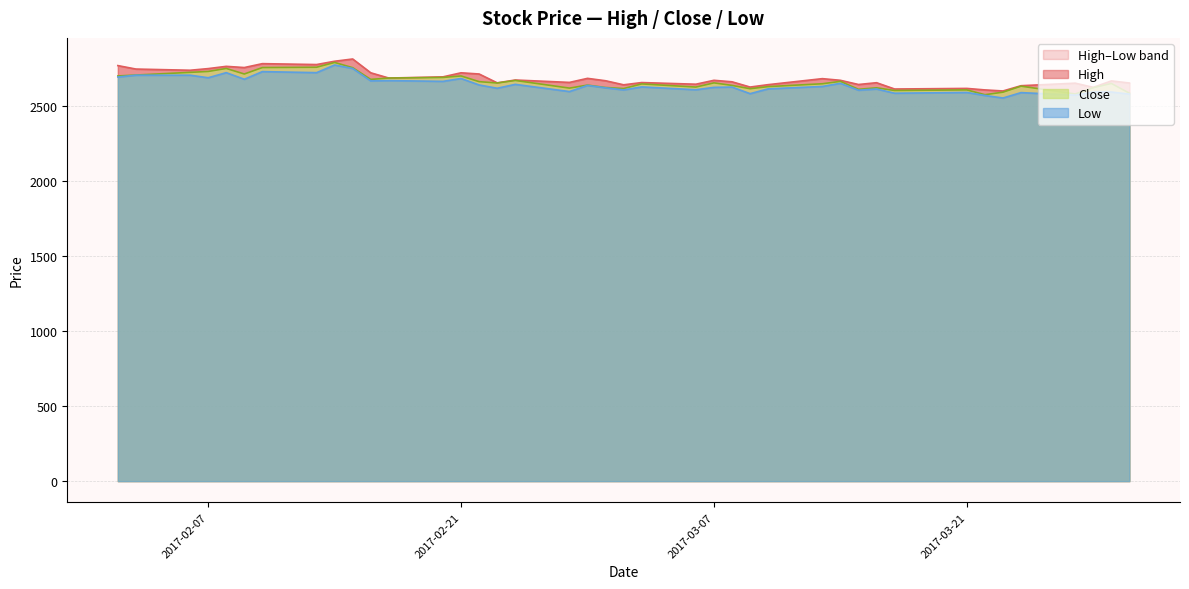

Which series has the largest total across all categories?

High